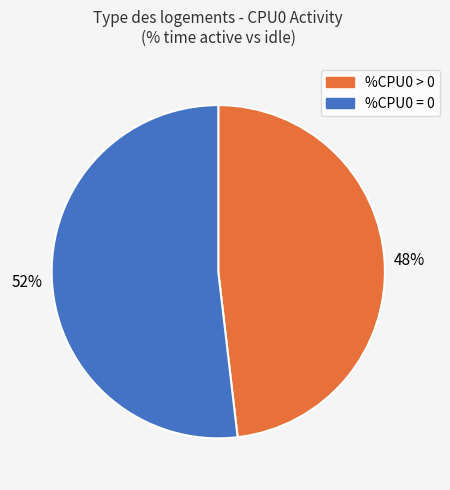

How many slices are in this pie chart?

2